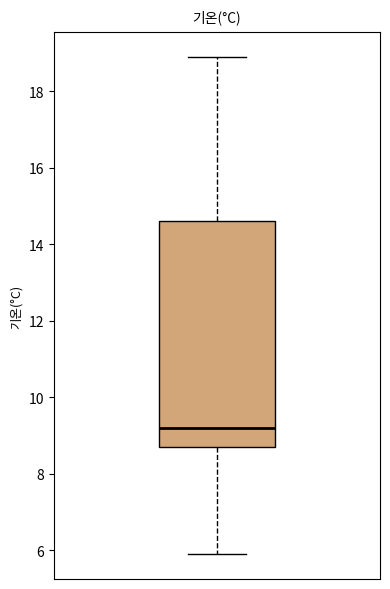

Read this box plot against the y-axis: the position of the median line, the range covered by the box, and the ends of both whiskers. The values are not printed on the chart, so give them approximately, as read against the axis.

median 9.2, box 8.8 to 14.6, whiskers 6.0 to 19.0